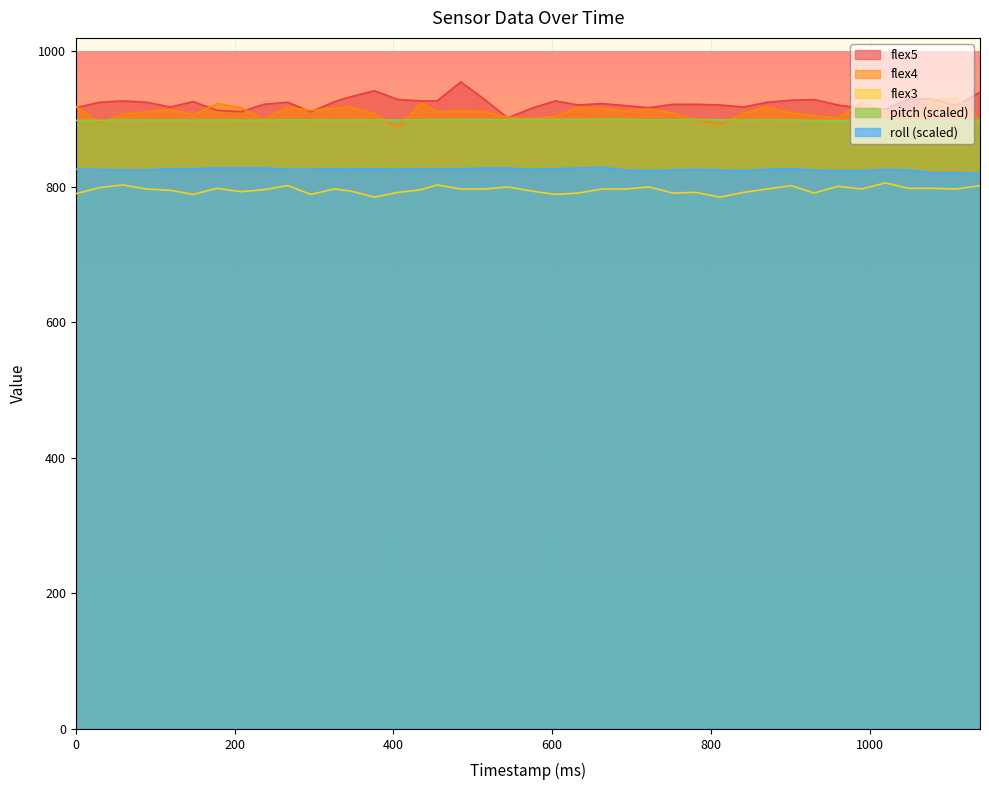

What is the sum of the flex5 values at 0 and 406?

1846.0